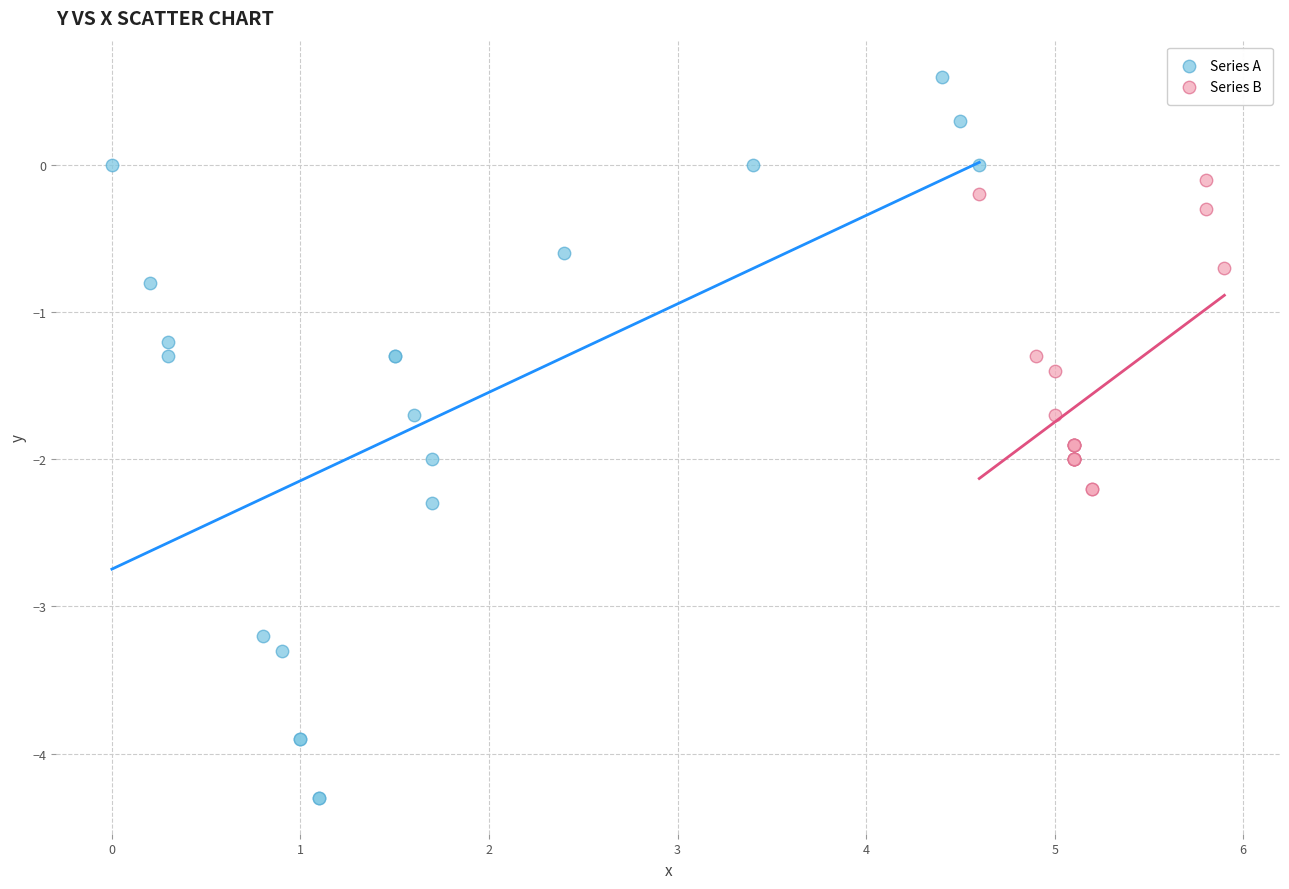

Which series reaches the maximum Y coordinate?

Series A